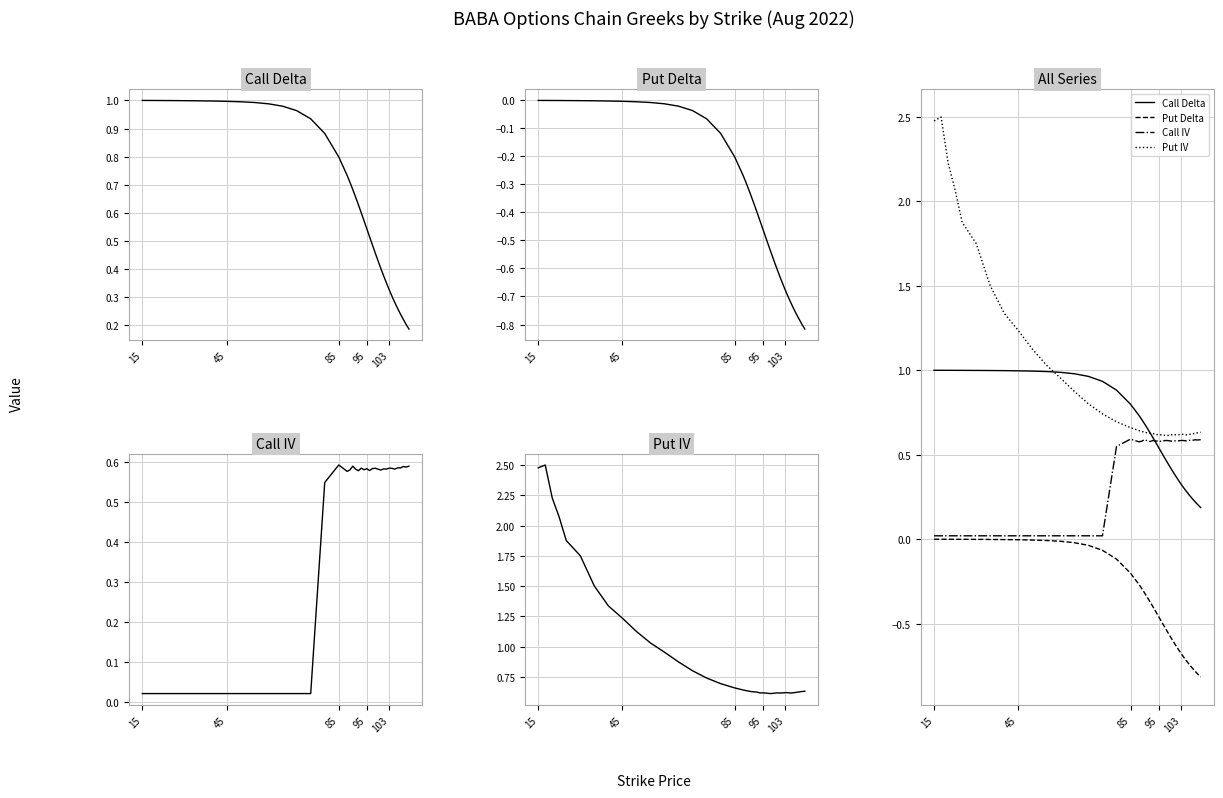

List the series in order of their peak value, highest first.

Put IV, Call Delta, Call IV, Put Delta